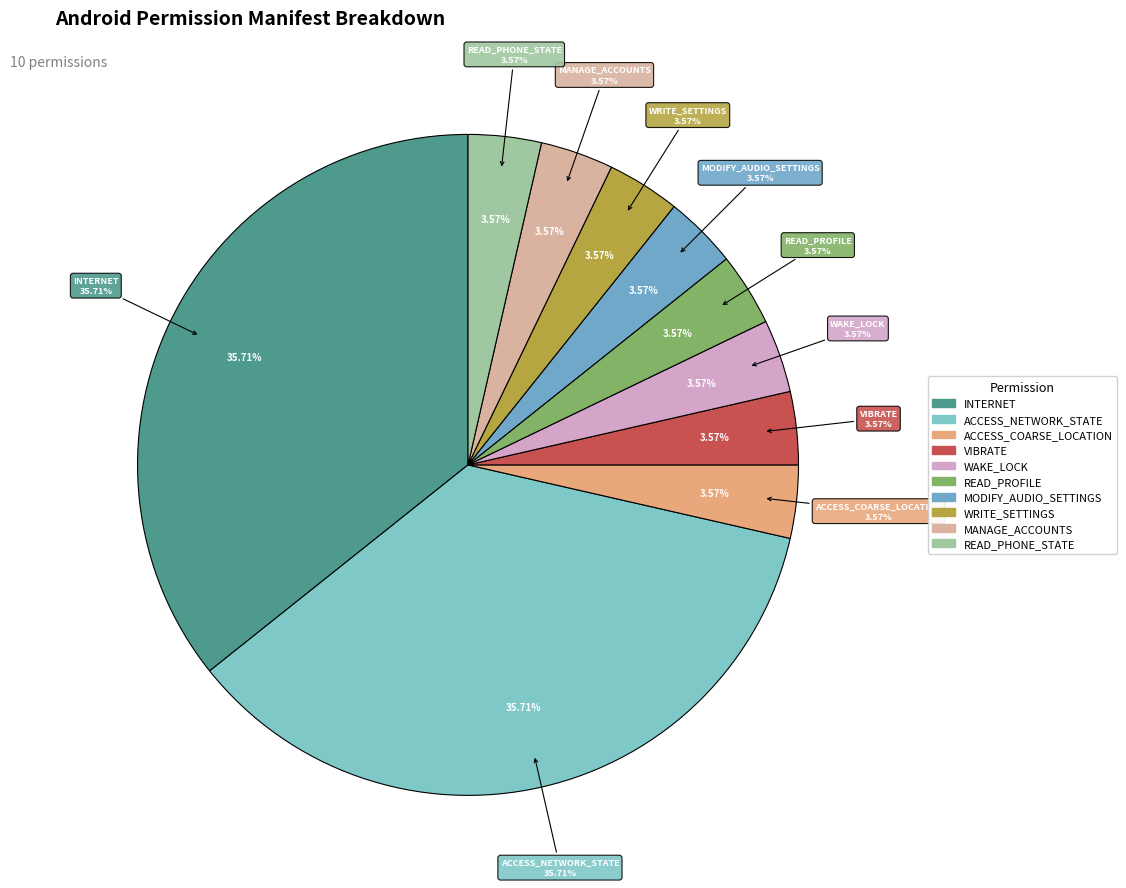

Count the number of slices in the pie.

10